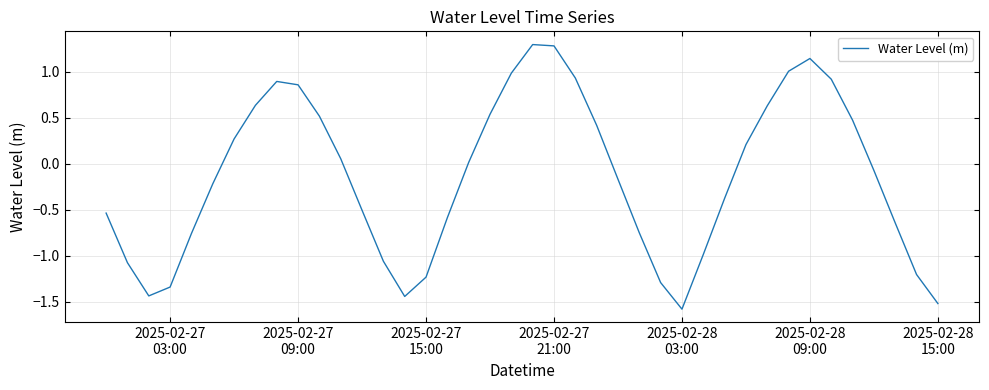

How many negative values are there?

21